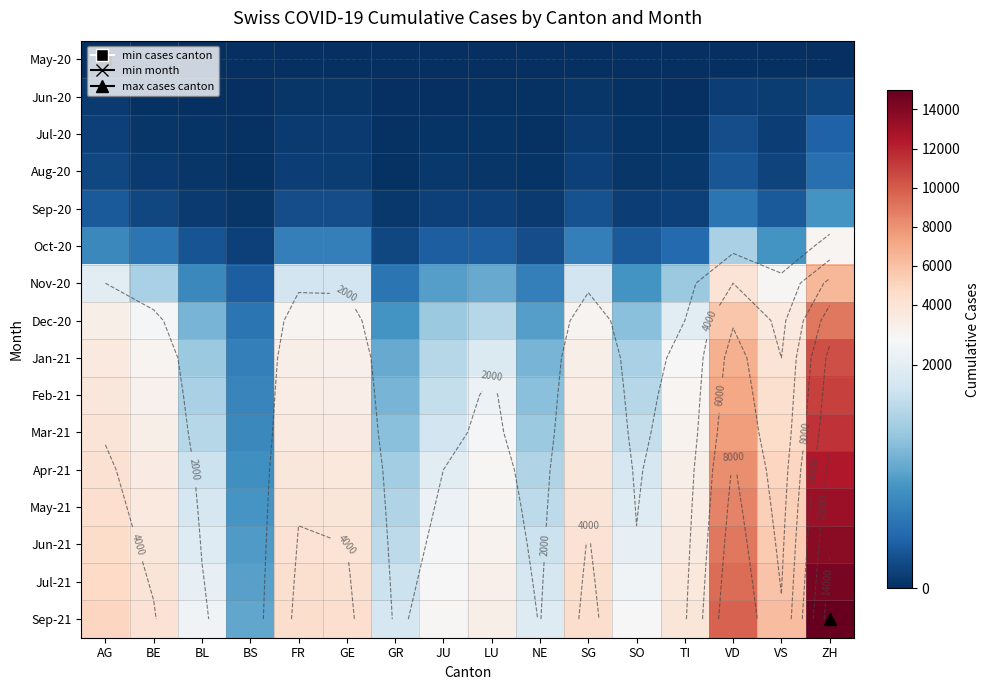

At which label does May-21 first exceed 3500?

AG